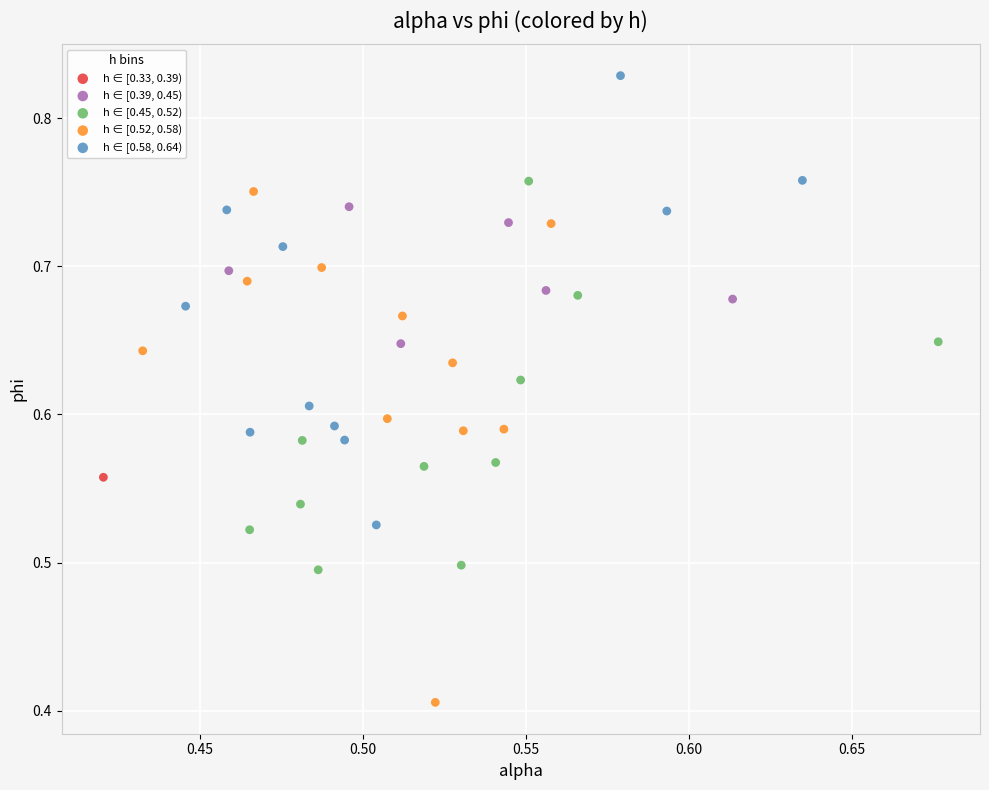

Which series contains the lowest Y value?

h ∈ [0.52, 0.58)